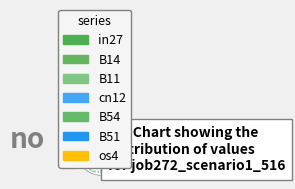

Count the number of slices in the pie.

7